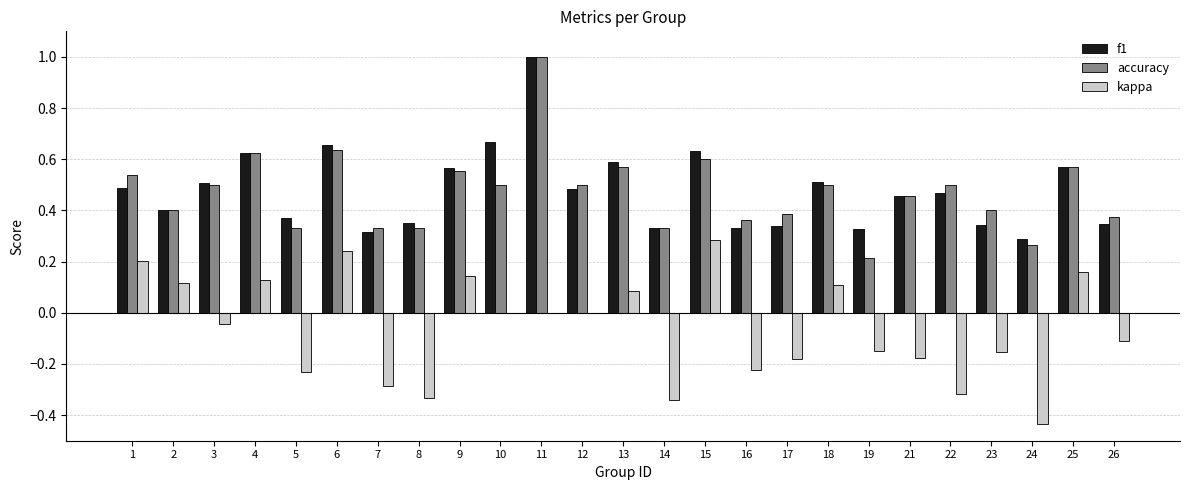

What is the sum of all accuracy values?

11.8